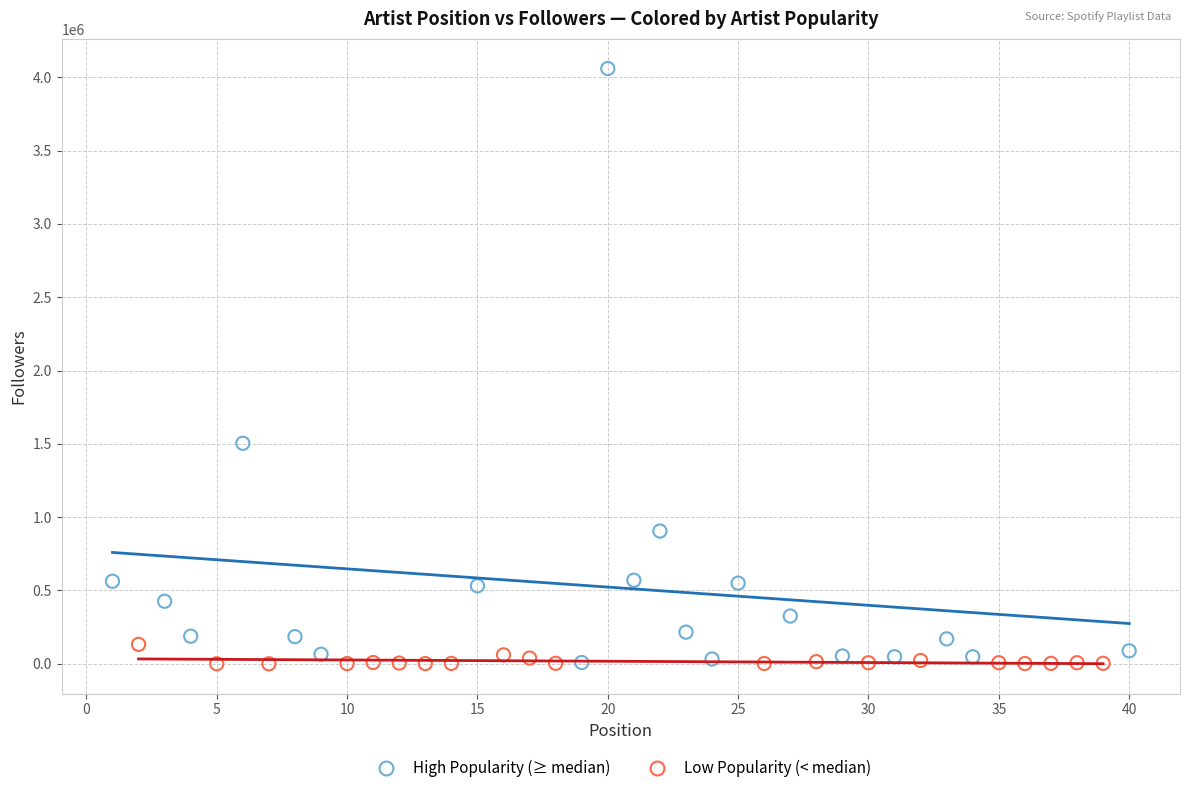

Which series reaches the maximum Y coordinate?

High Popularity (≥ median)